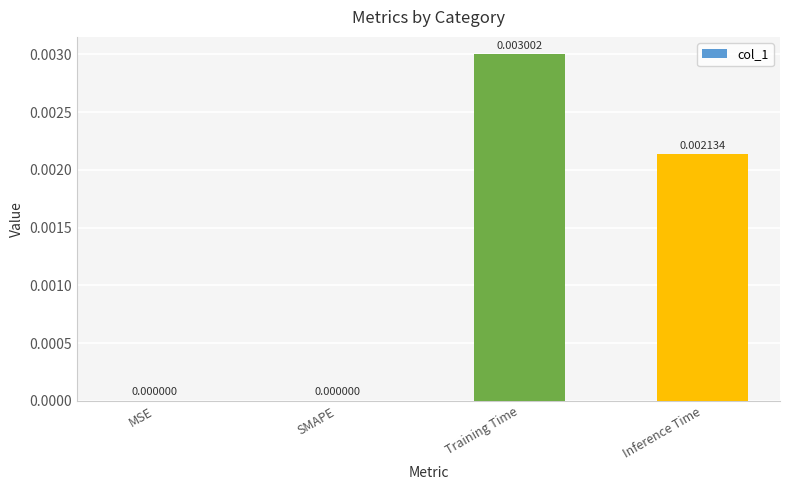

Which label corresponds to the largest value in the chart?

Training Time